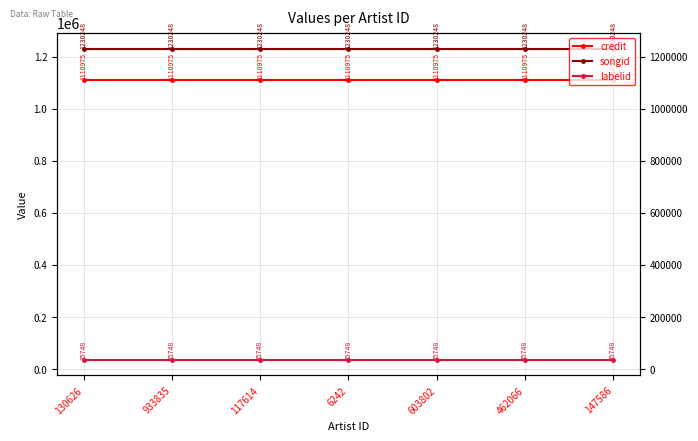

Is it true that labelid equals 35748 at 933835?

True